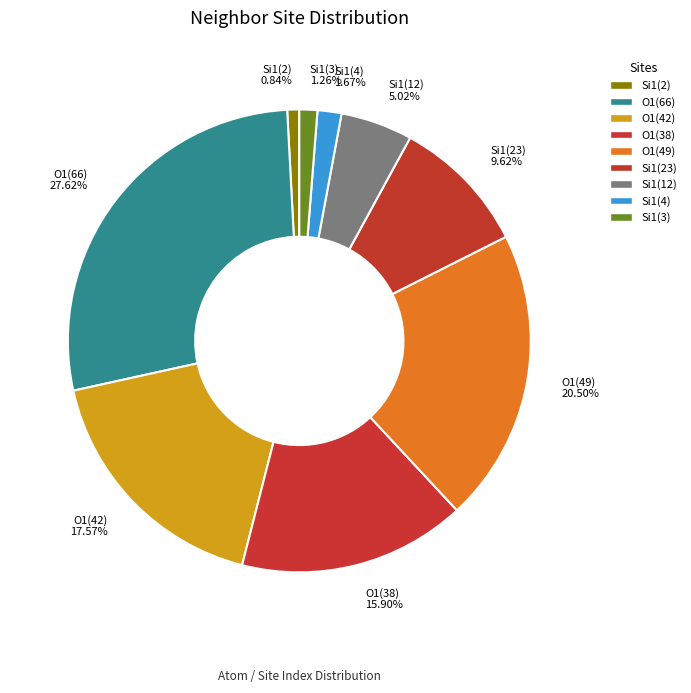

Count the number of slices in the pie.

9